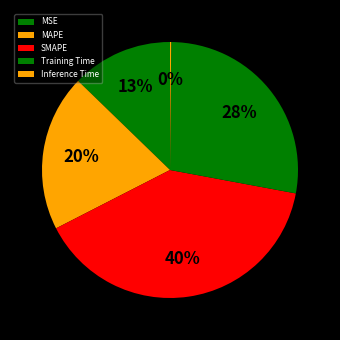

The MAPE slice represents 8% of the pie. True or false?

False